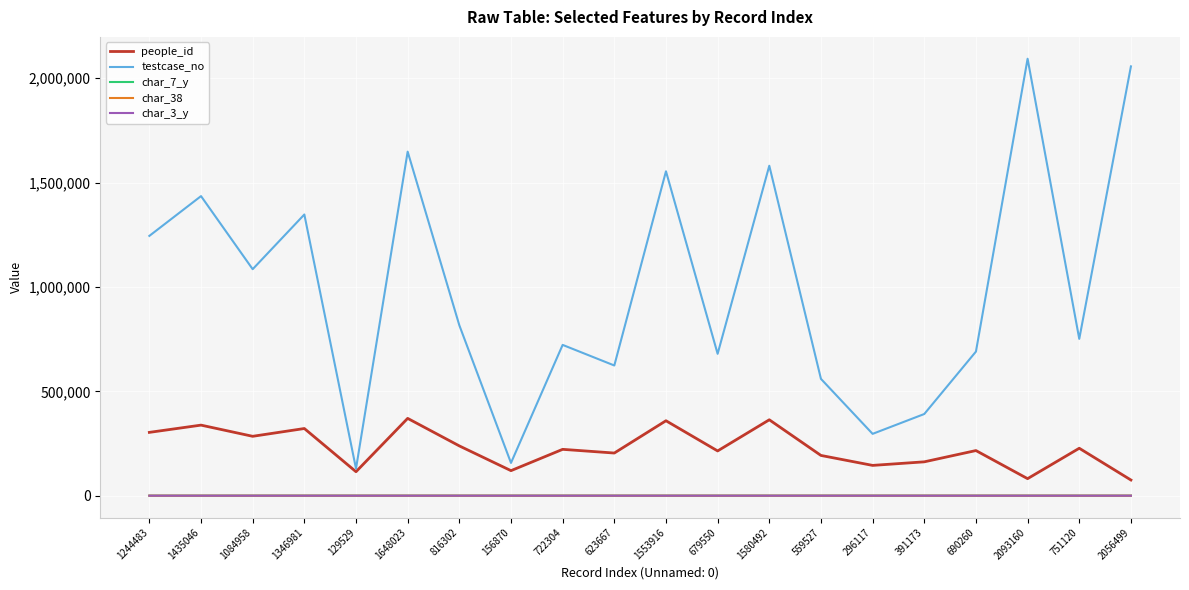

Is the value of char_7_y at 751120 greater than the value of testcase_no at 296117?

No